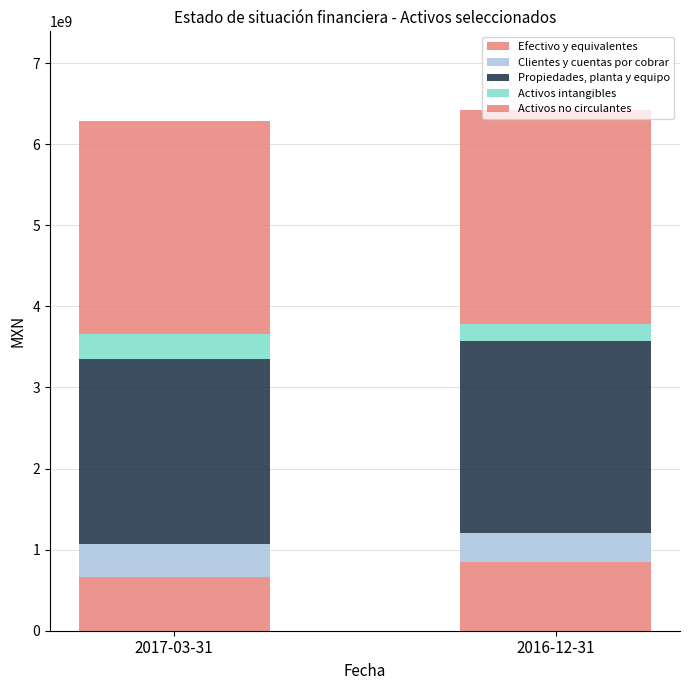

How many values in the Efectivo y equivalentes series are below 847547000?

1